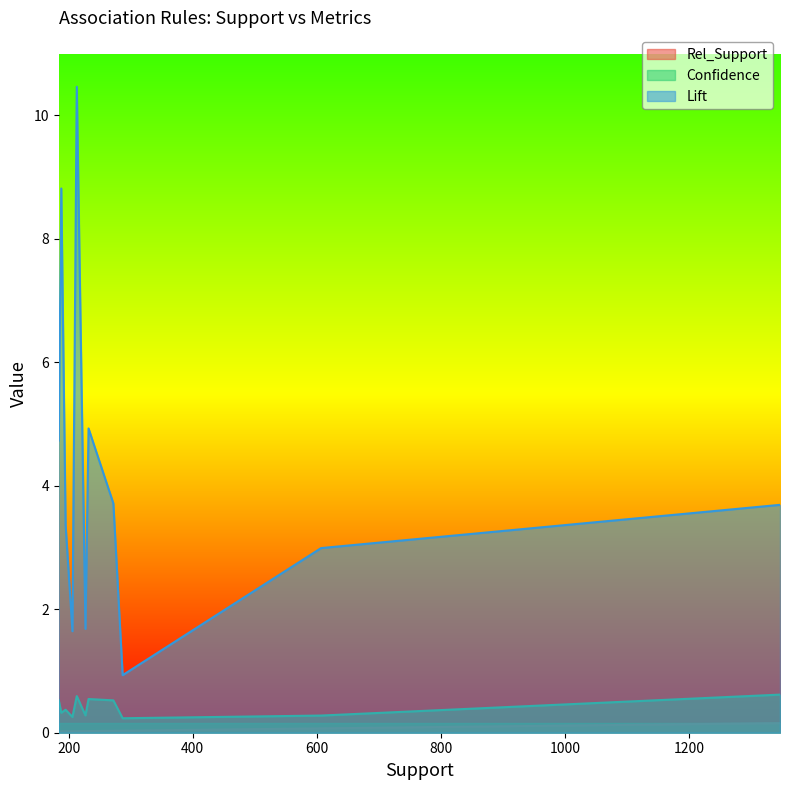

Between 1347 and 188, which series saw the biggest shift?

Lift